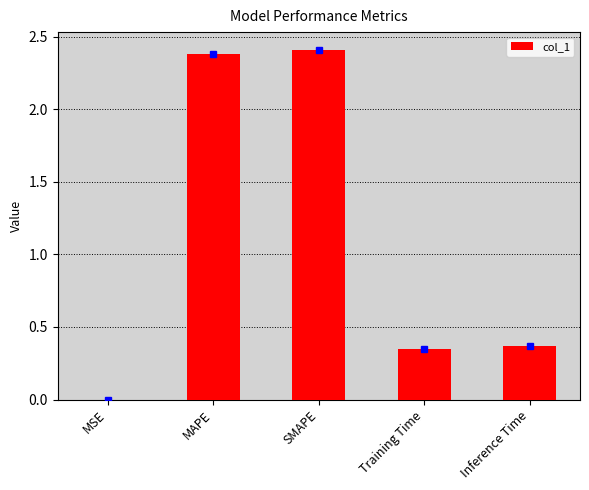

What is the maximum value shown in the chart?

2.4